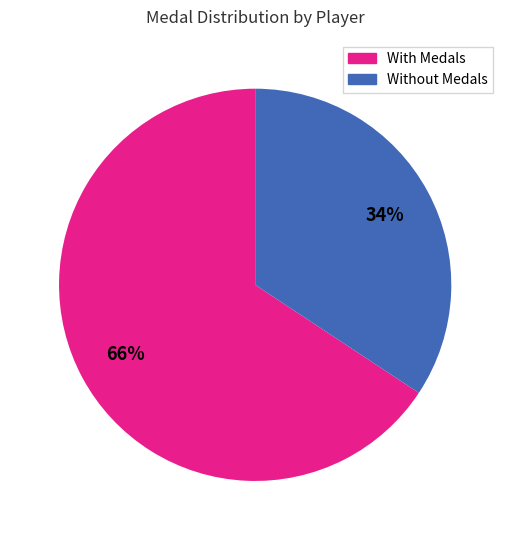

To the nearest percent, what is the average slice percentage?

50%